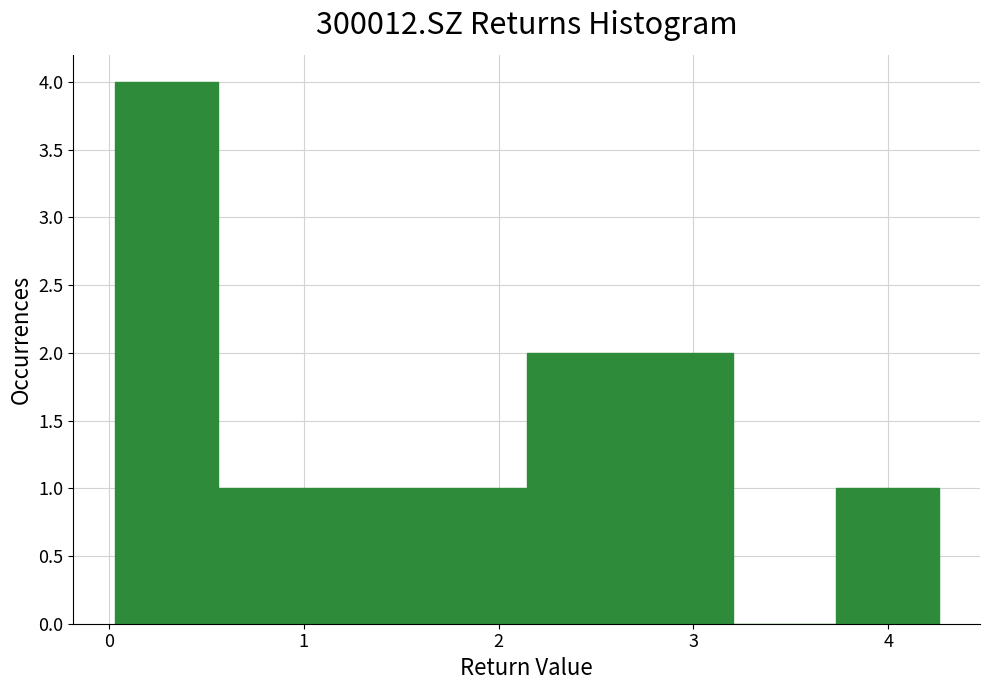

Reading left to right, transcribe this chart: for each bar, give the range it covers on the x-axis and its height. Neither the bar edges nor the heights are printed on the chart, so give them approximately, as read against the axes.

0.0 to 0.6: 4
0.6 to 1.1: 1
1.1 to 1.6: 1
1.6 to 2.1: 1
2.1 to 2.7: 2
2.7 to 3.2: 2
3.2 to 3.7: 0
3.7 to 4.3: 1